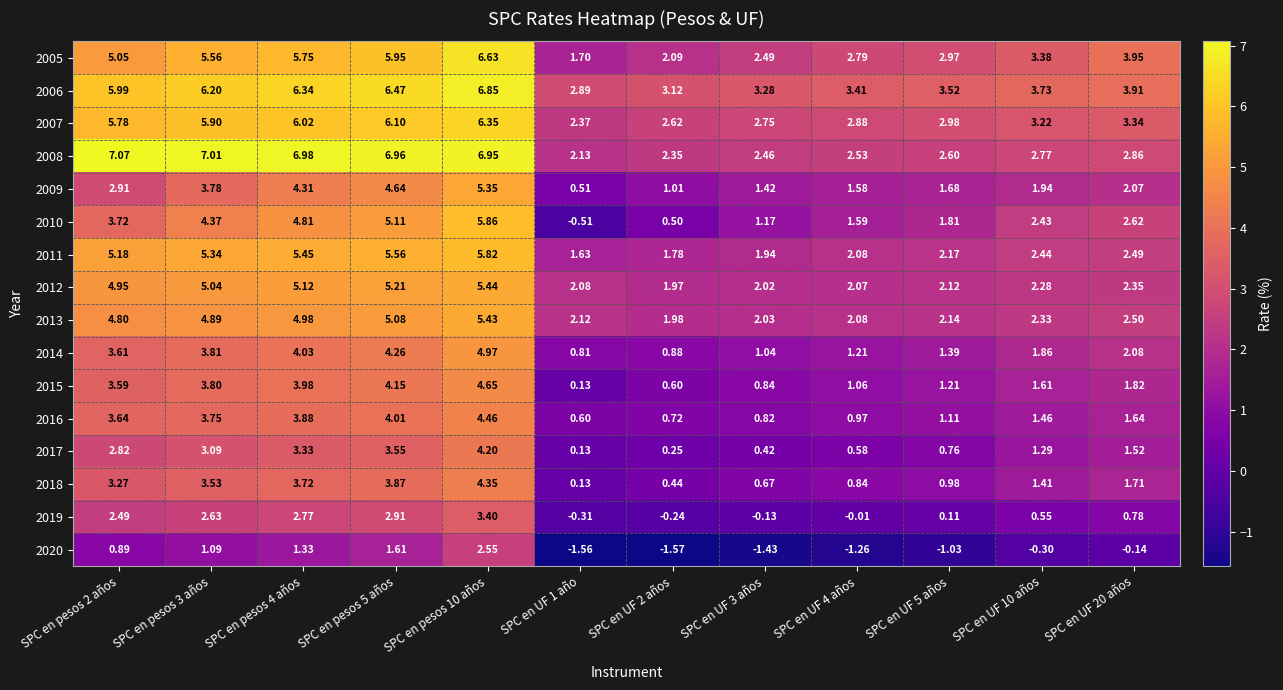

Rank the series by their maximum value, from lowest to highest.

2020, 2019, 2017, 2018, 2016, 2015, 2014, 2009, 2013, 2012, 2011, 2010, 2007, 2005, 2006, 2008